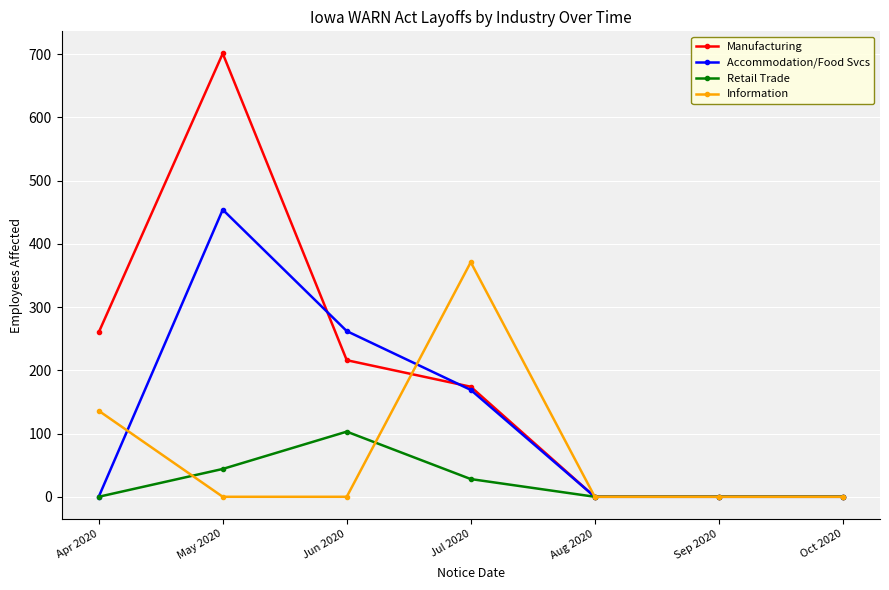

How many categories are shown in the chart?

7